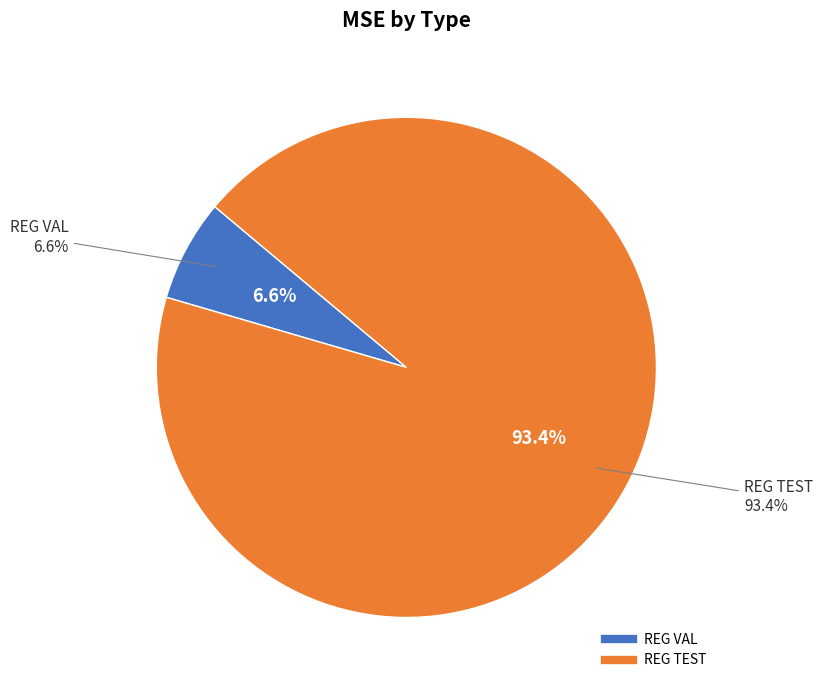

Between REG TEST and REG VAL, which is larger?

REG TEST